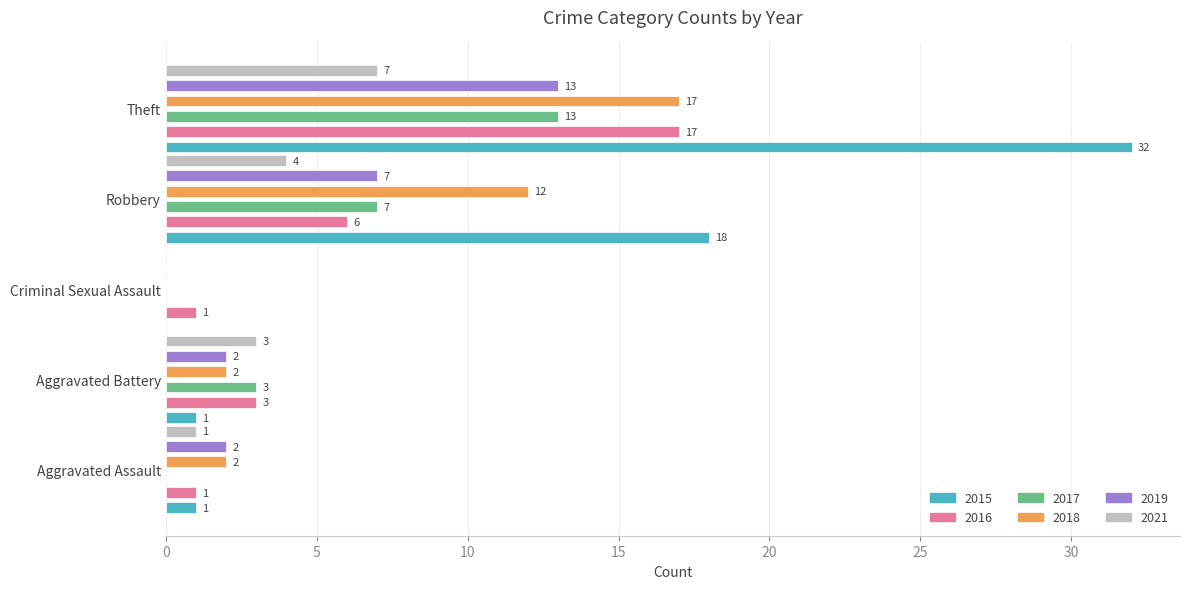

At which label does 2018 first exceed 2?

Robbery